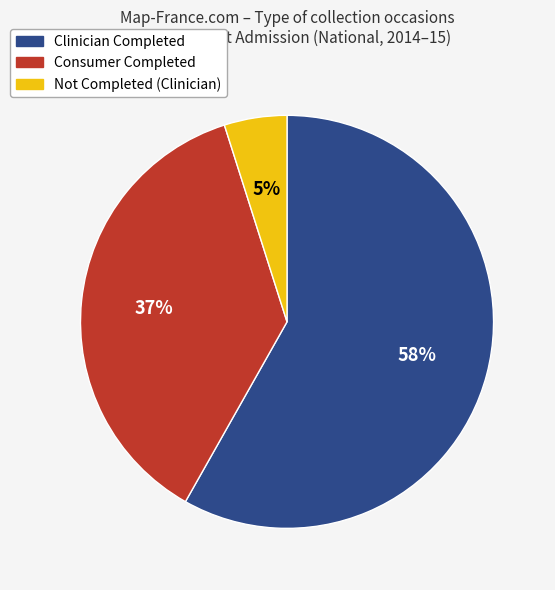

Count the number of slices in the pie.

3